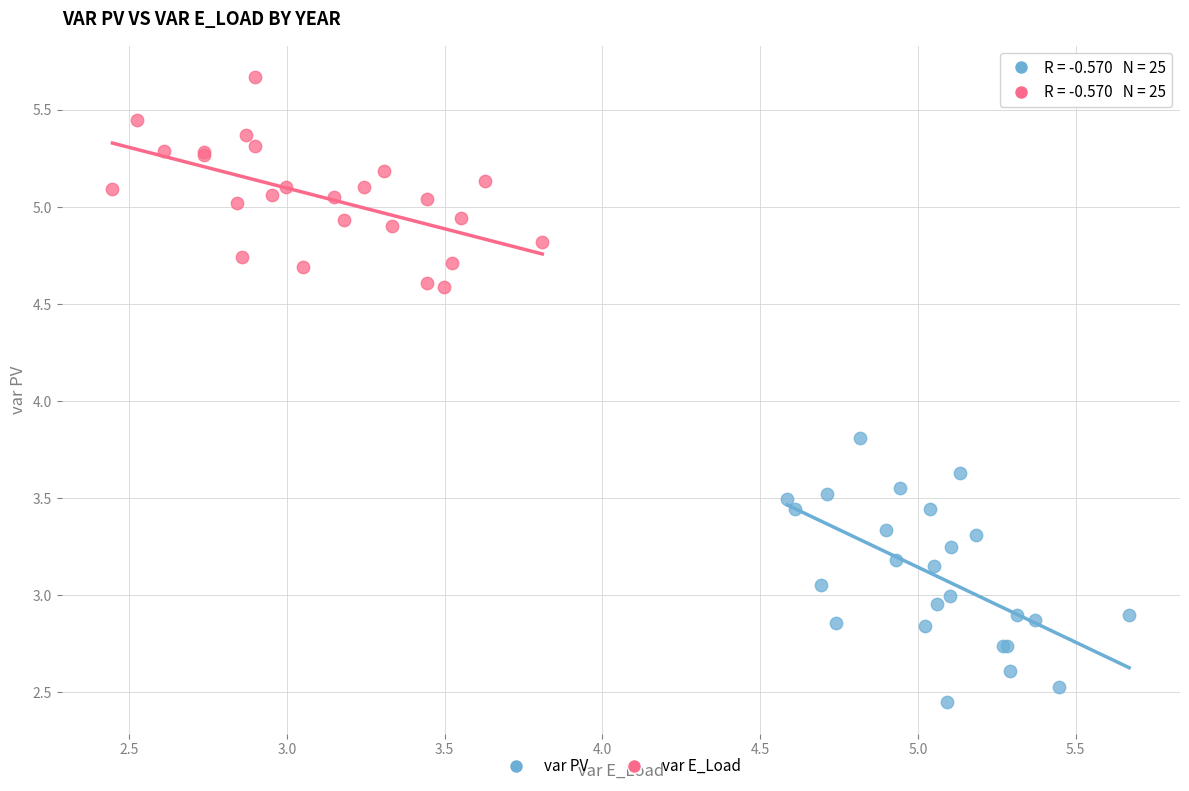

Which series contains the lowest Y value?

var PV